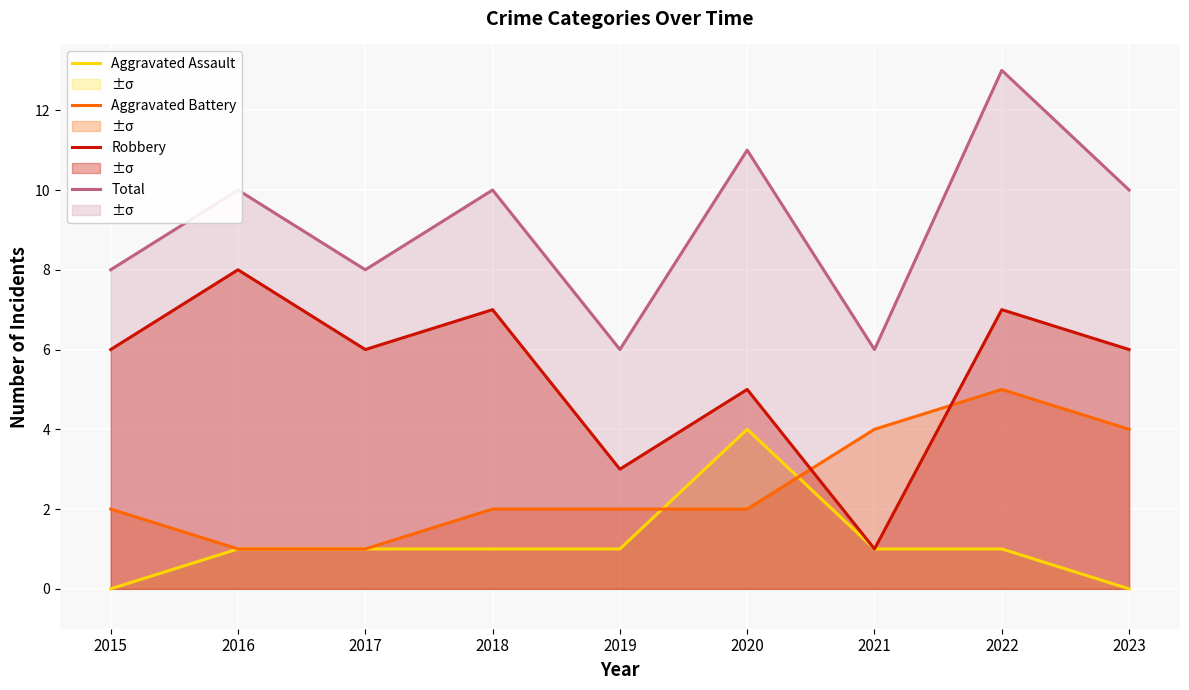

Is it true that Aggravated Assault equals 2 at 2021?

False